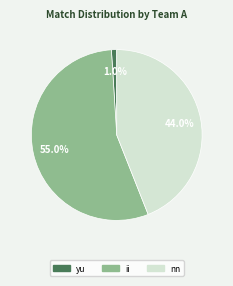

How much of the chart is everything except ii?

45.0%